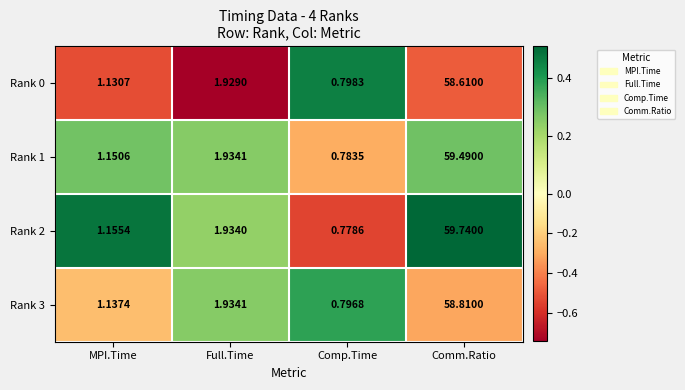

Rank the categories by Rank 2 value from lowest to highest.

Comp.Time, MPI.Time, Full.Time, Comm.Ratio